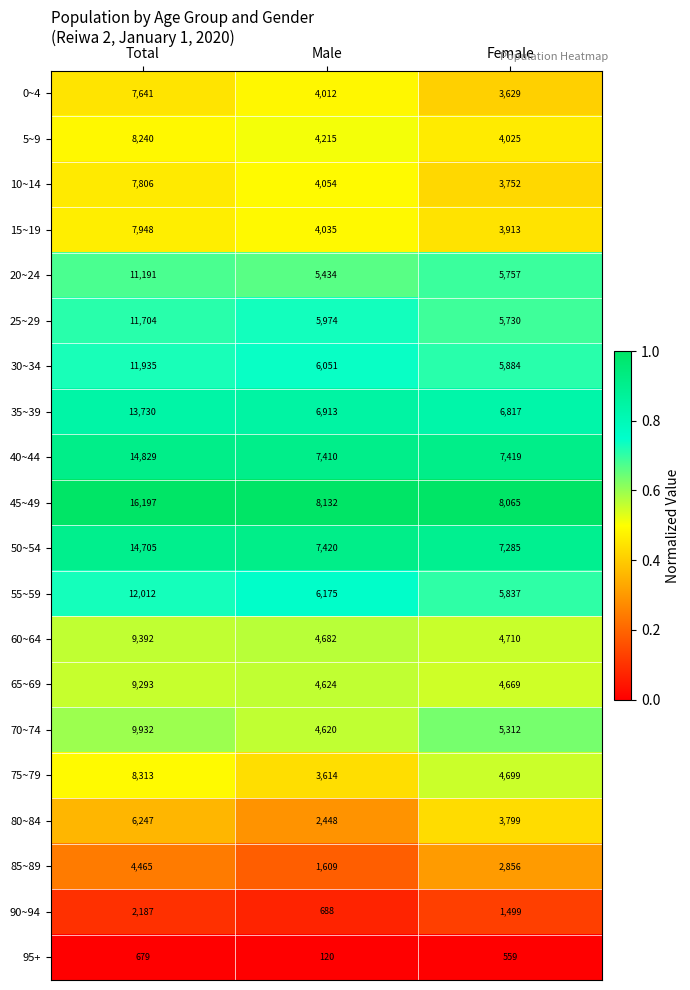

What is the total value across all series at Male?

92230